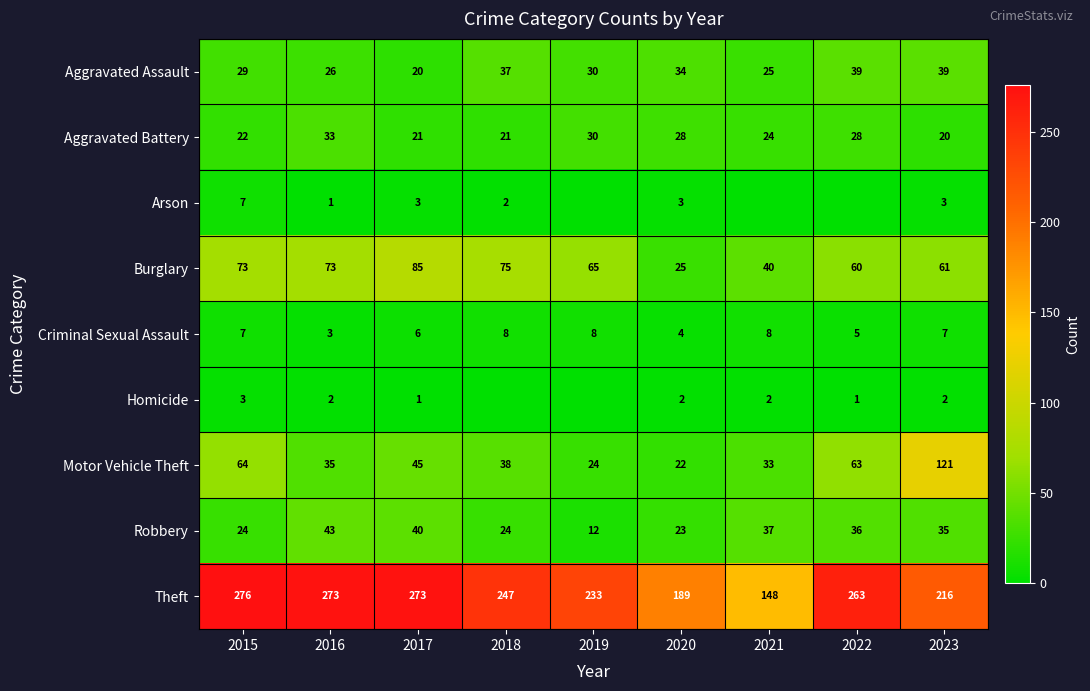

What is the difference between the highest and lowest values at 2023?

214